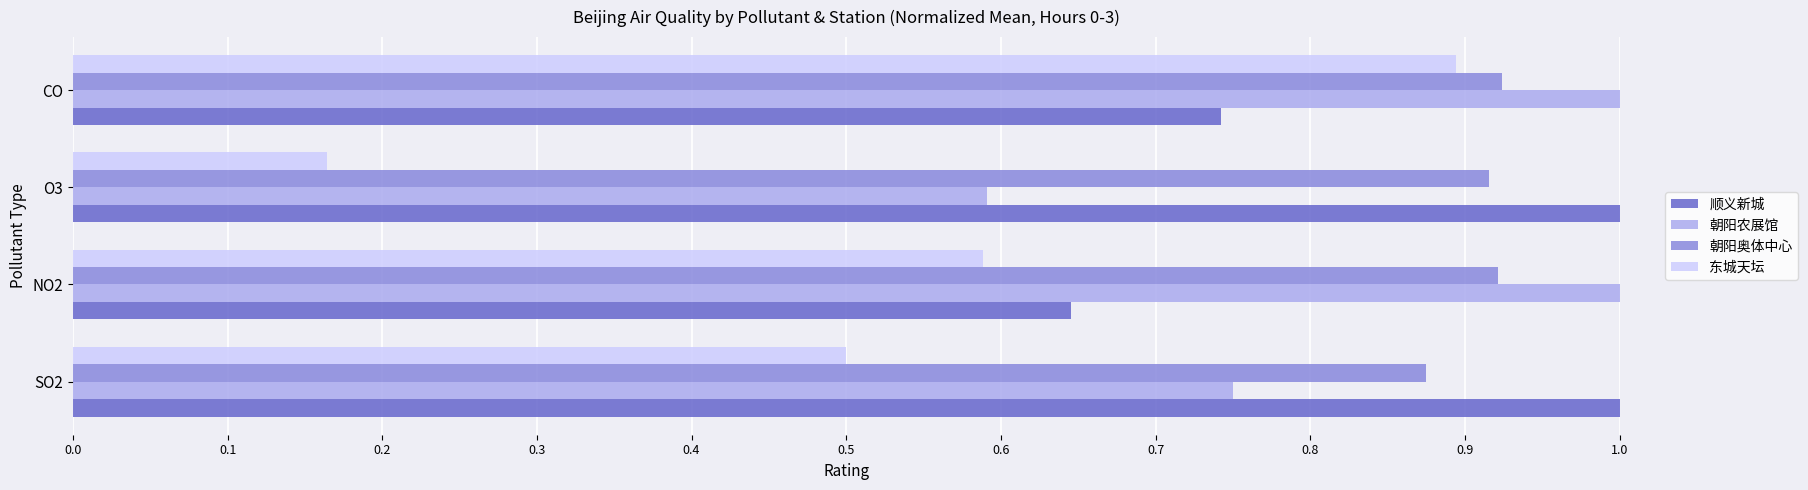

Count the 朝阳农展馆 values in the range 0 to 1.

4